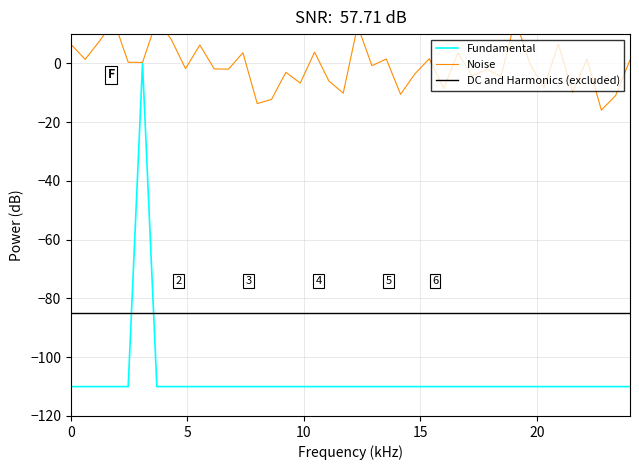

How many lines are shown in the chart?

3